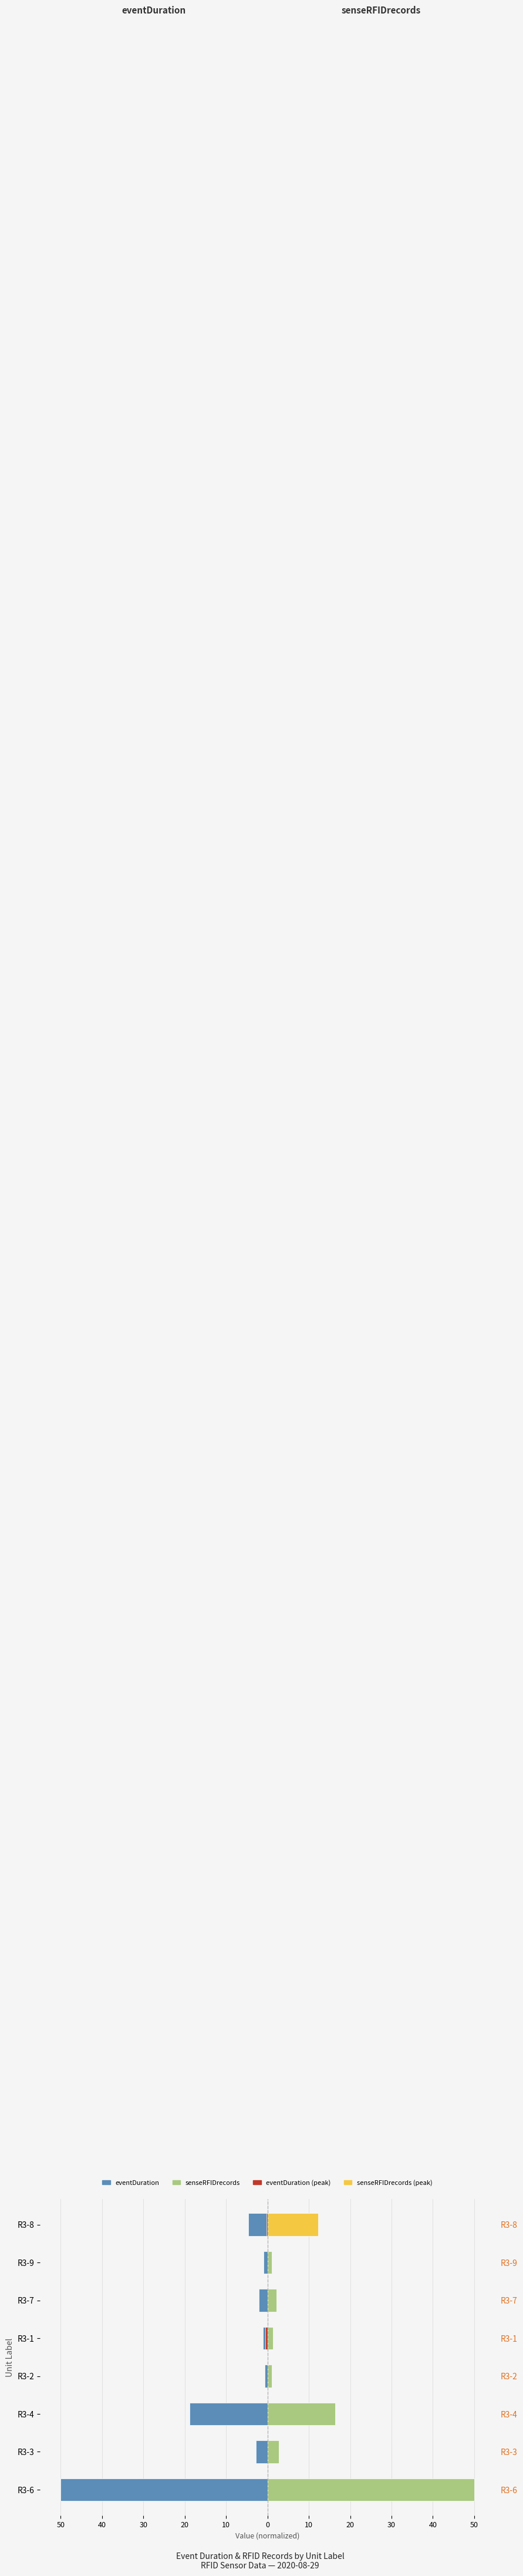

How many bars are there in total?

32